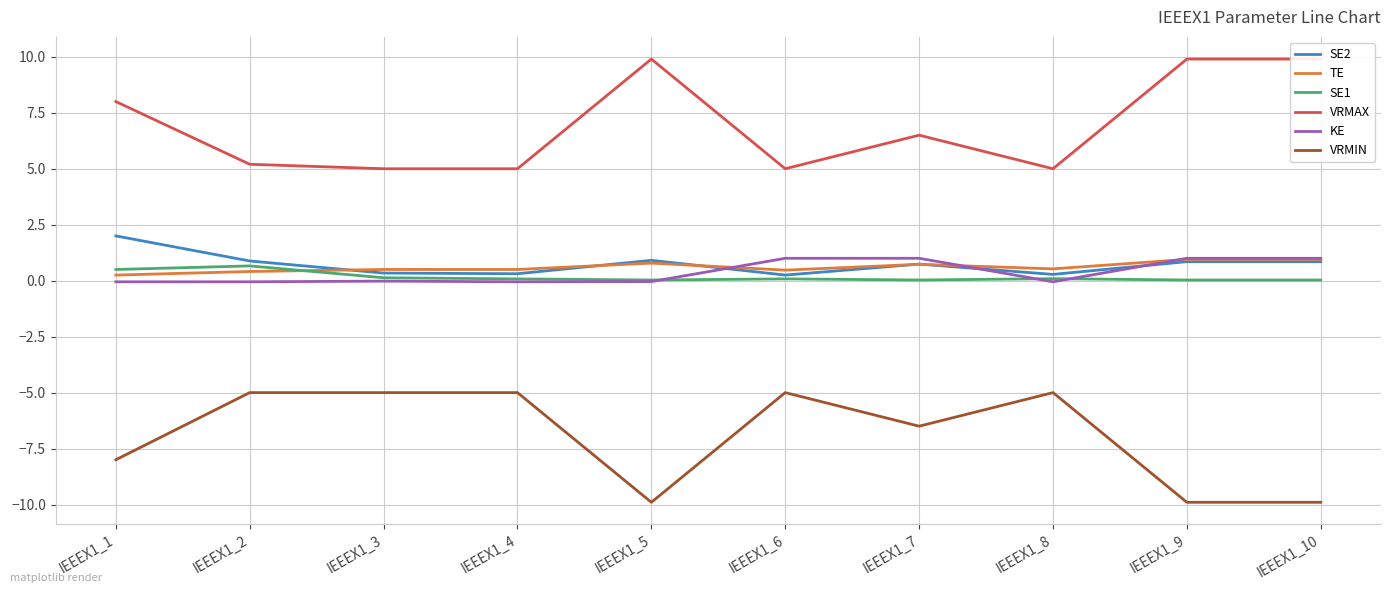

Is the value of TE at IEEEX1_9 greater than the value of SE1 at IEEEX1_8?

Yes